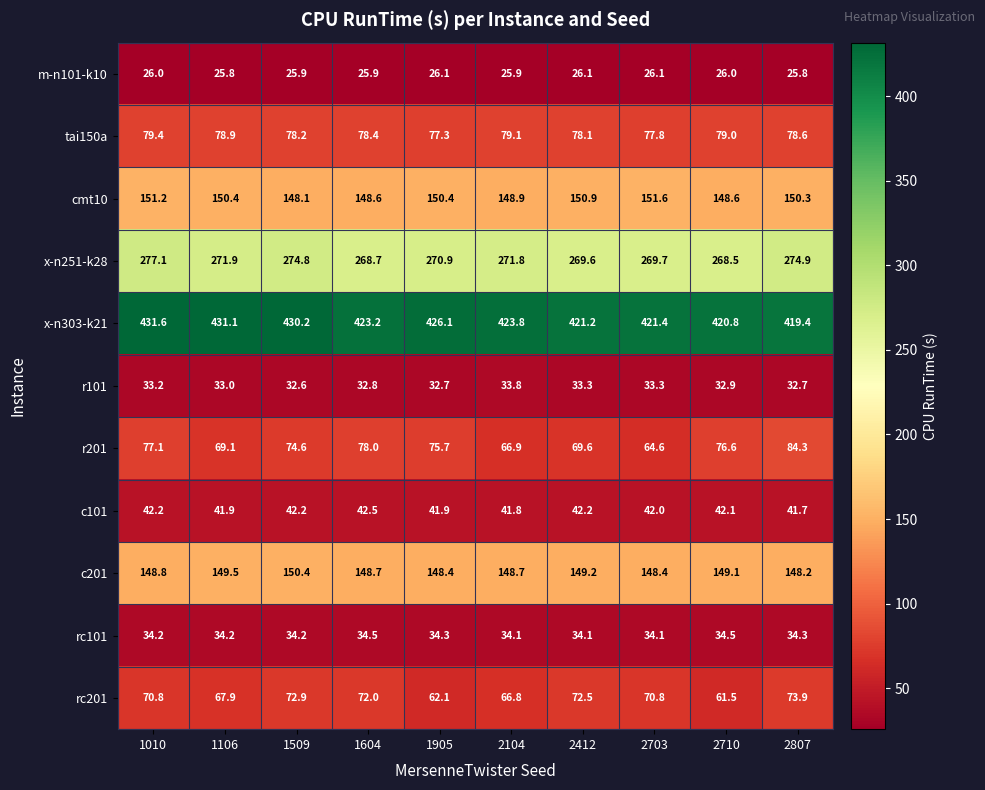

Is the value of c101 at 1905 greater than the value of rc201 at 2807?

No